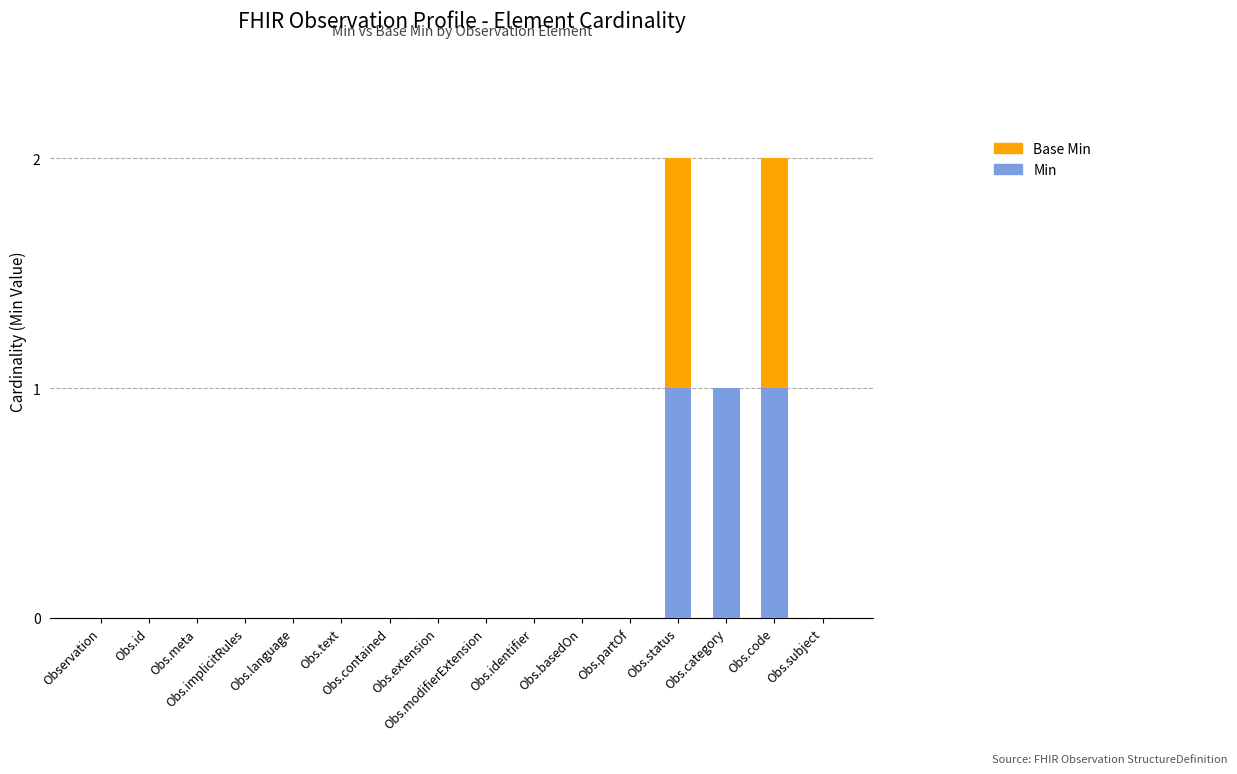

What is the sum of all Min values?

3